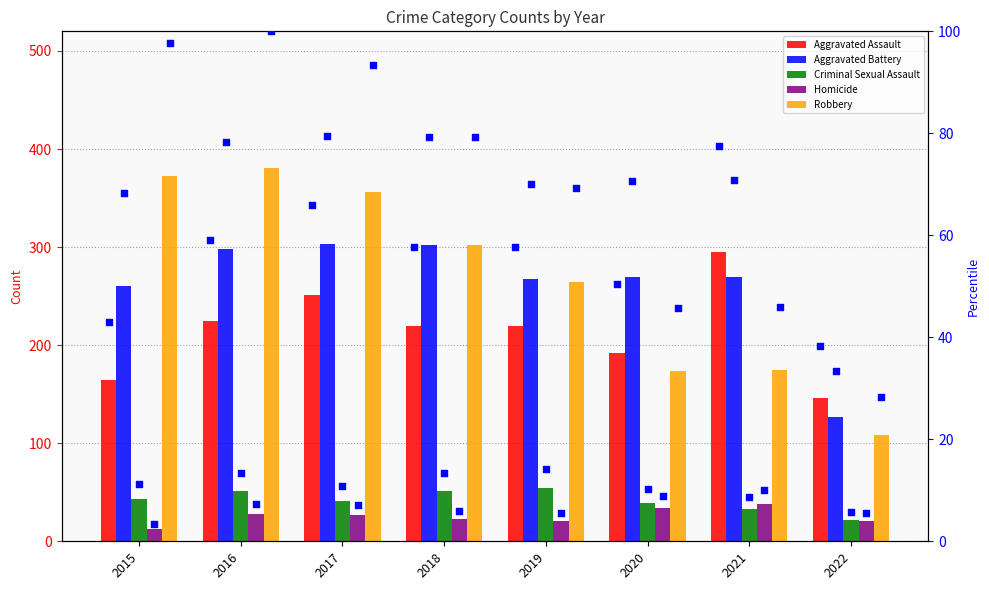

At how many categories does at least one series exceed 102?

8